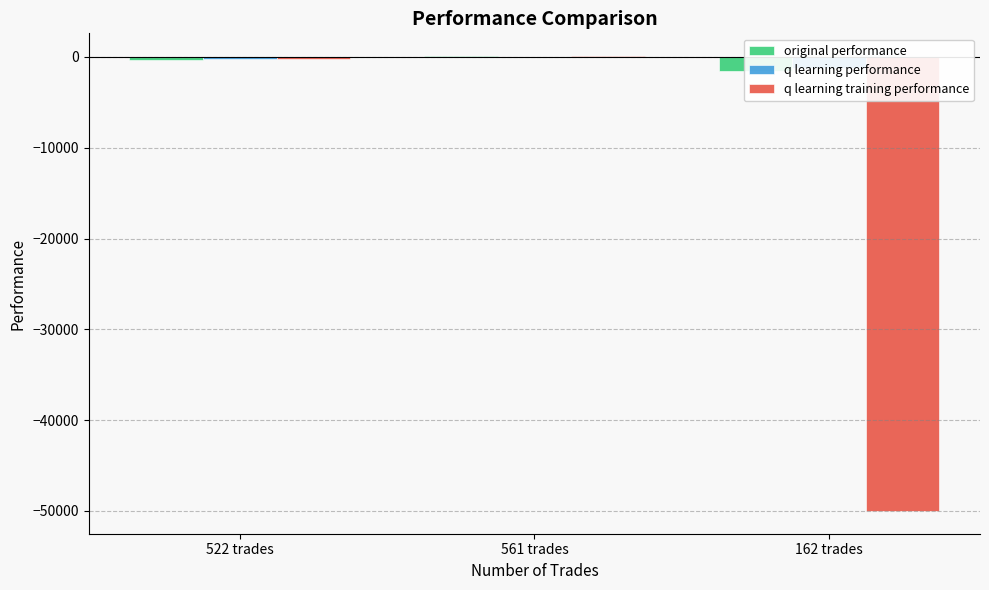

How many values in the q learning training performance series are below -224?

2